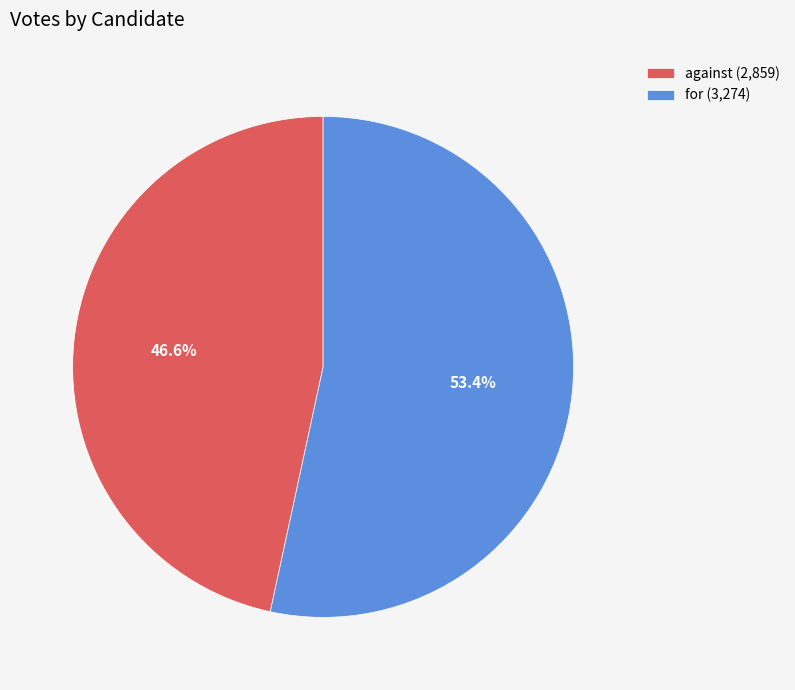

What is the ratio of the value at for to the value at against?

1.1